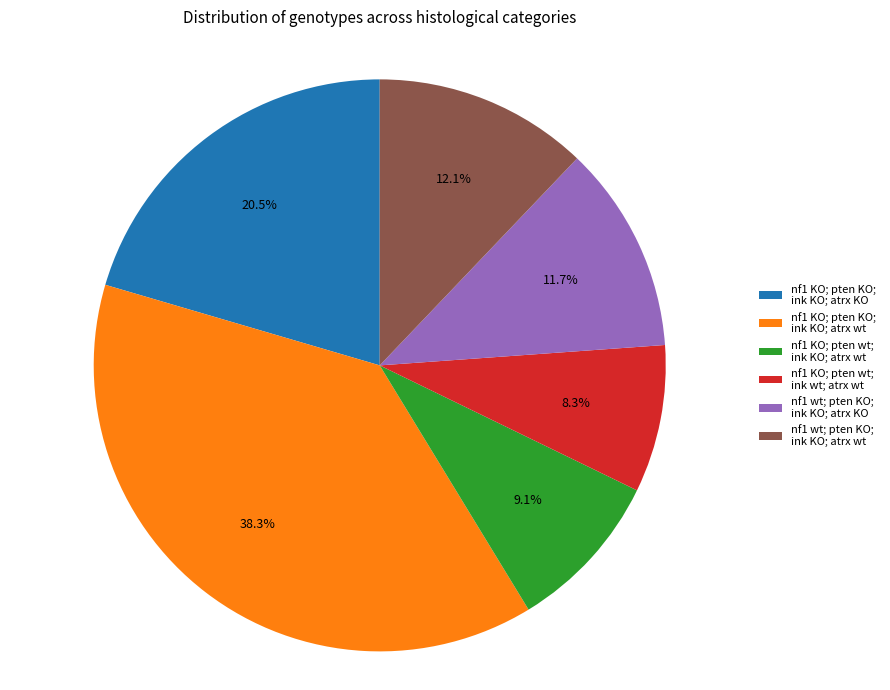

Does nf1 wt; pten KO; ink KO; atrx KO represent more than half of the total?

No